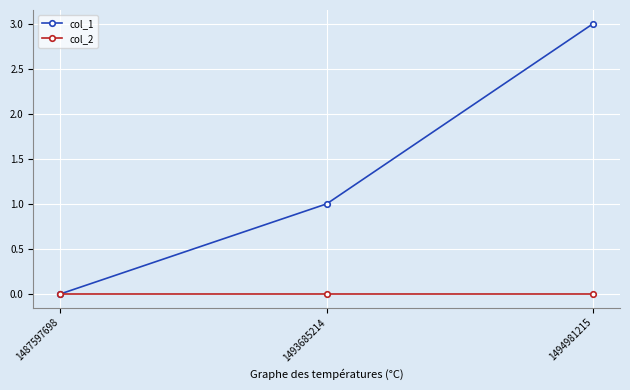

How many col_1 values are between 0 and 3?

3